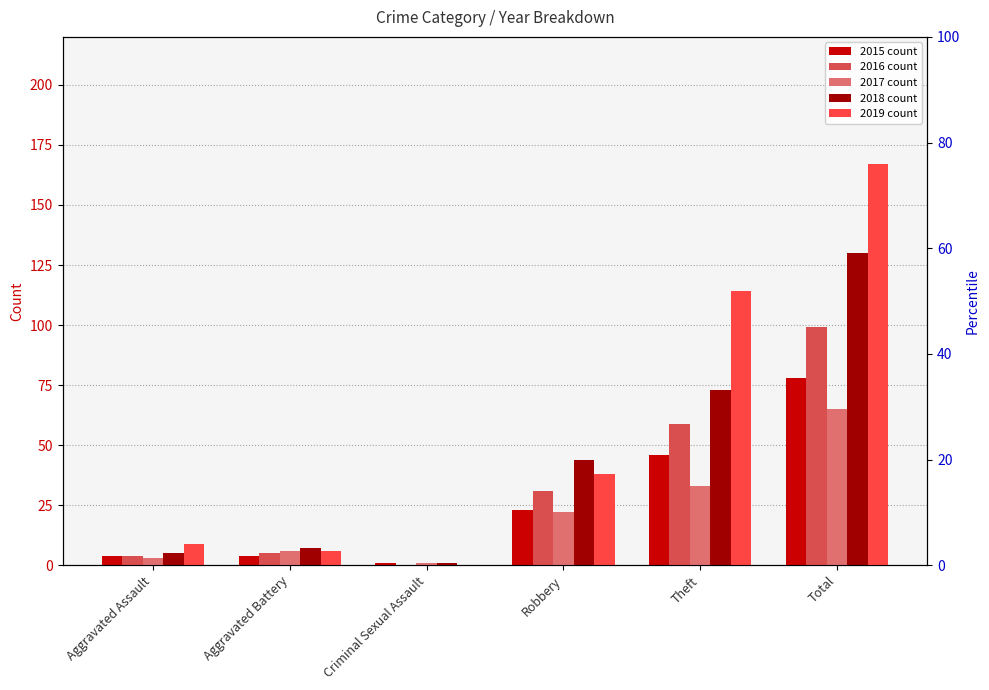

What position from the right is Criminal Sexual Assault?

4